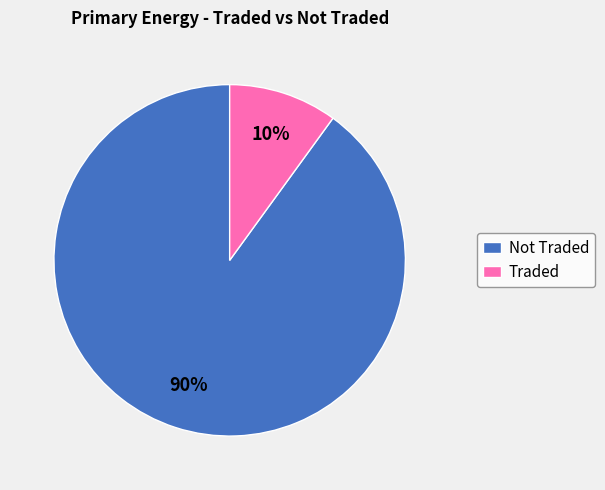

To the nearest percent, what is the difference between the largest and smallest slice percentages?

80%